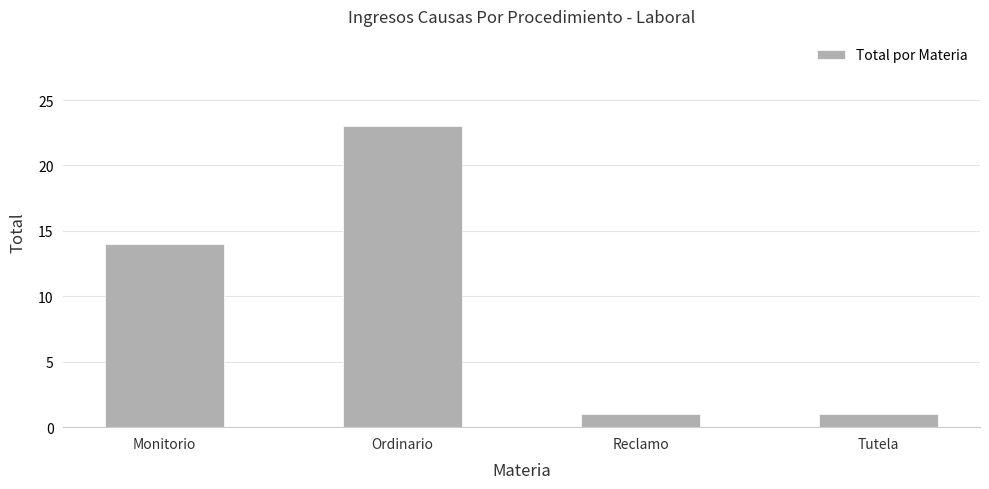

Reading left to right, extract all data points from this chart.

Monitorio=14	Ordinario=23	Reclamo=1	Tutela=1